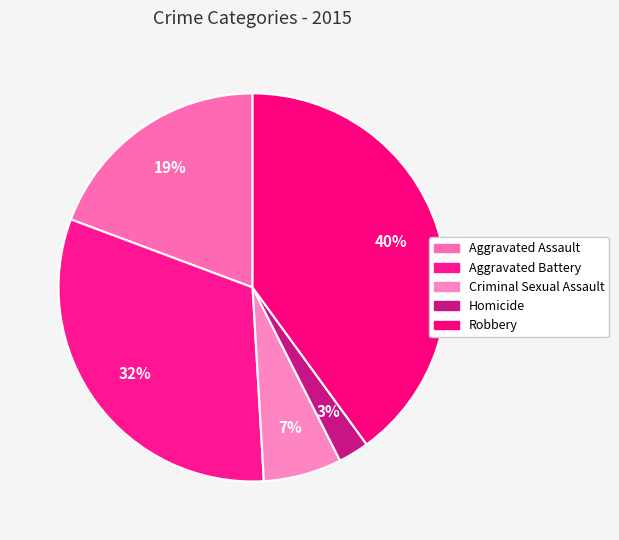

Count the number of slices in the pie.

5